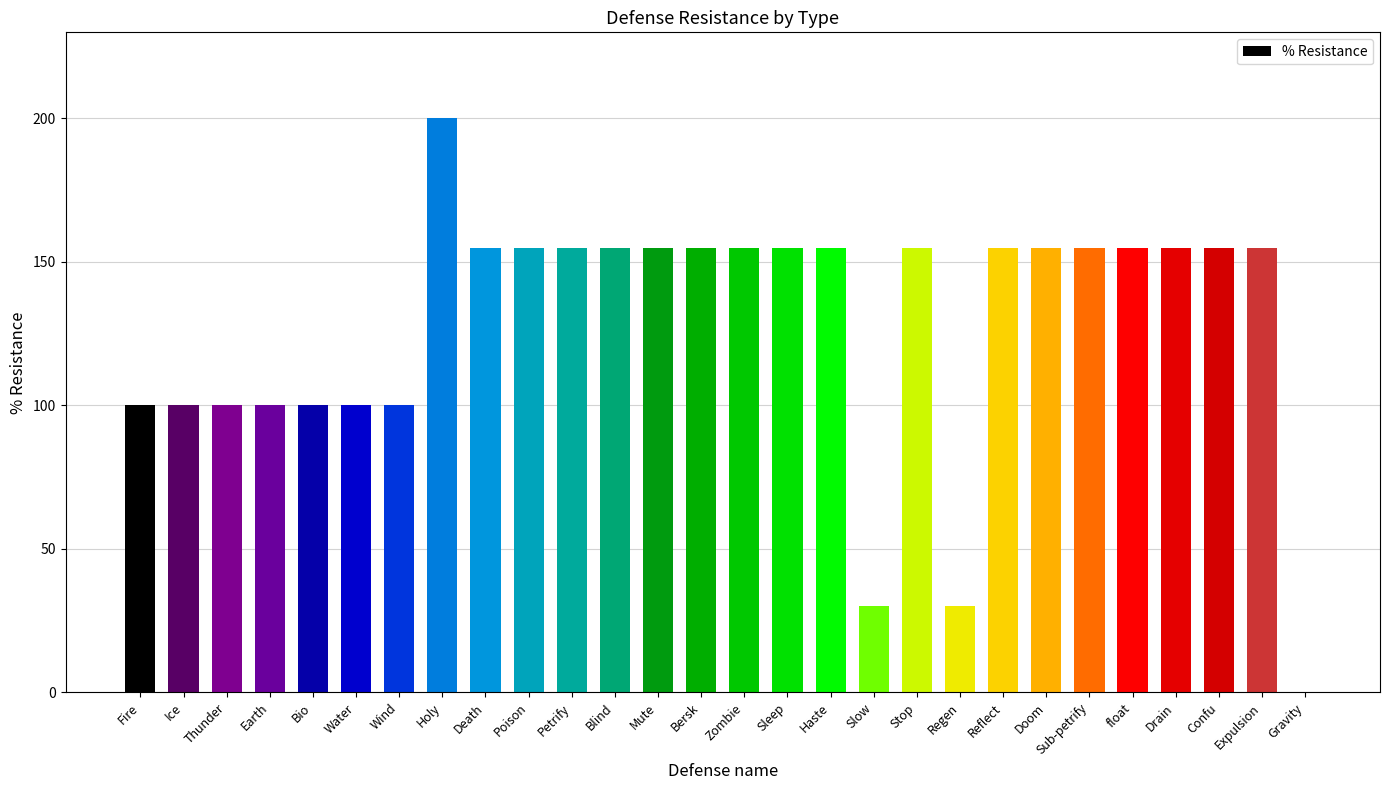

Which has a higher value, Gravity or Expulsion?

Expulsion